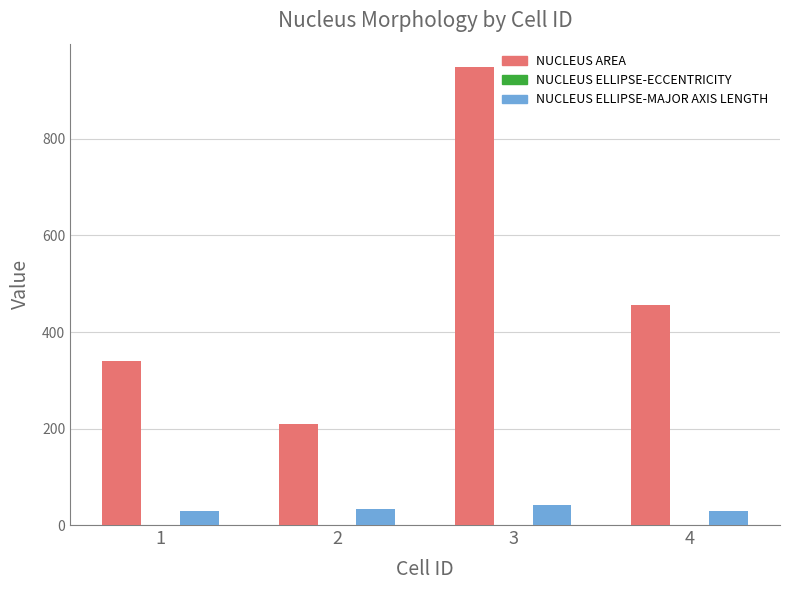

Which series changed the most between 1 and 4?

NUCLEUS AREA